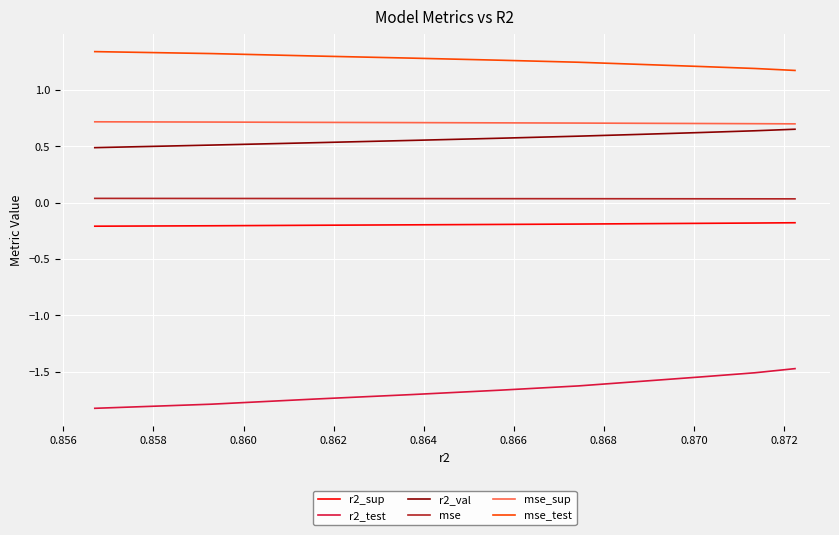

What is the average value of the r2_test series?

-1.6